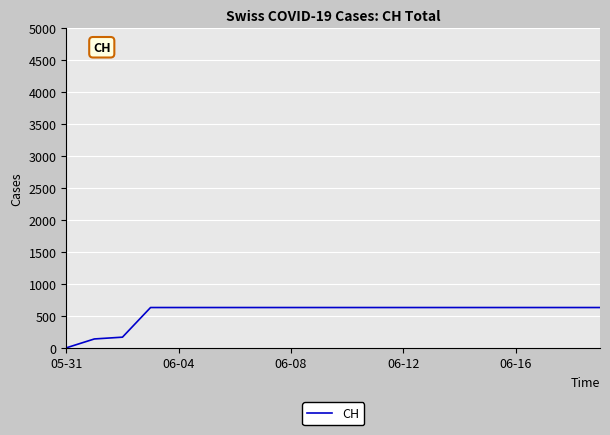

Count the number of categories in the chart.

20